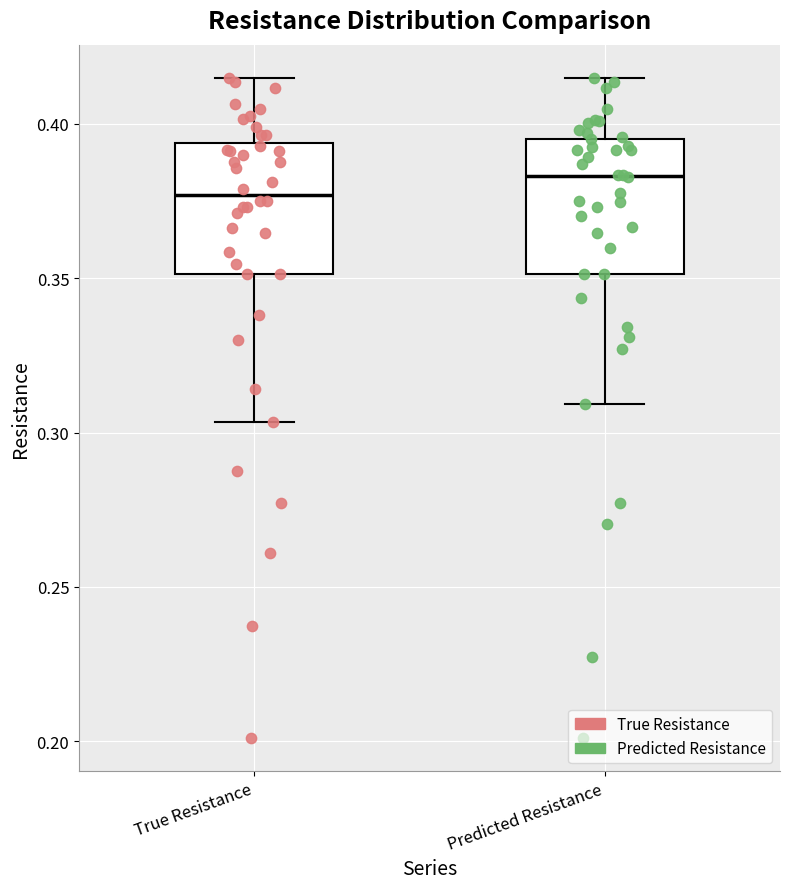

Reading left to right, read every box against the y-axis: the position of its median line, the range the box covers, and the ends of its whiskers. The values are not printed on the chart, so give them approximately, as read against the axis.

True Resistance: median 0.375, box 0.350 to 0.395, whiskers 0.305 to 0.415
Predicted Resistance: median 0.385, box 0.350 to 0.395, whiskers 0.310 to 0.415